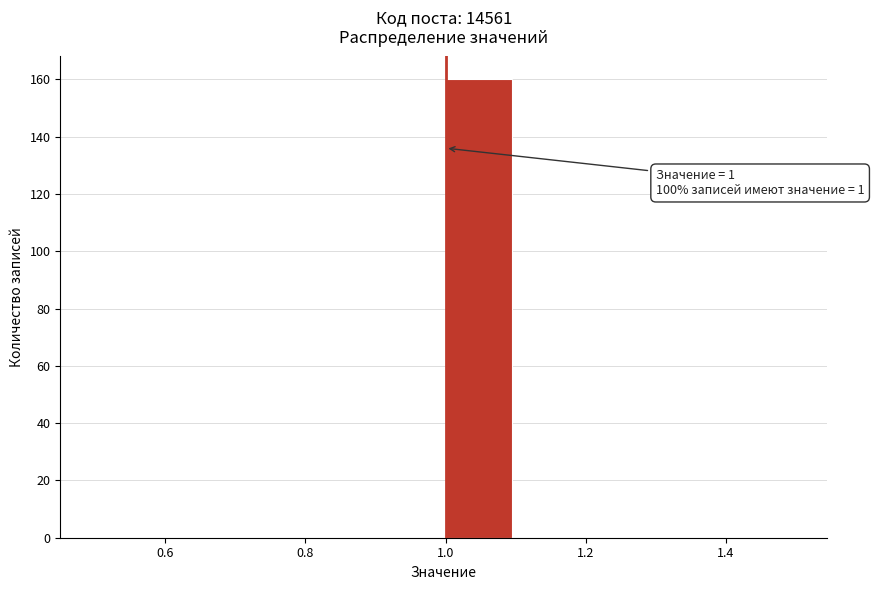

Over which range of the x-axis is the bar tallest?

1.0 to 1.1